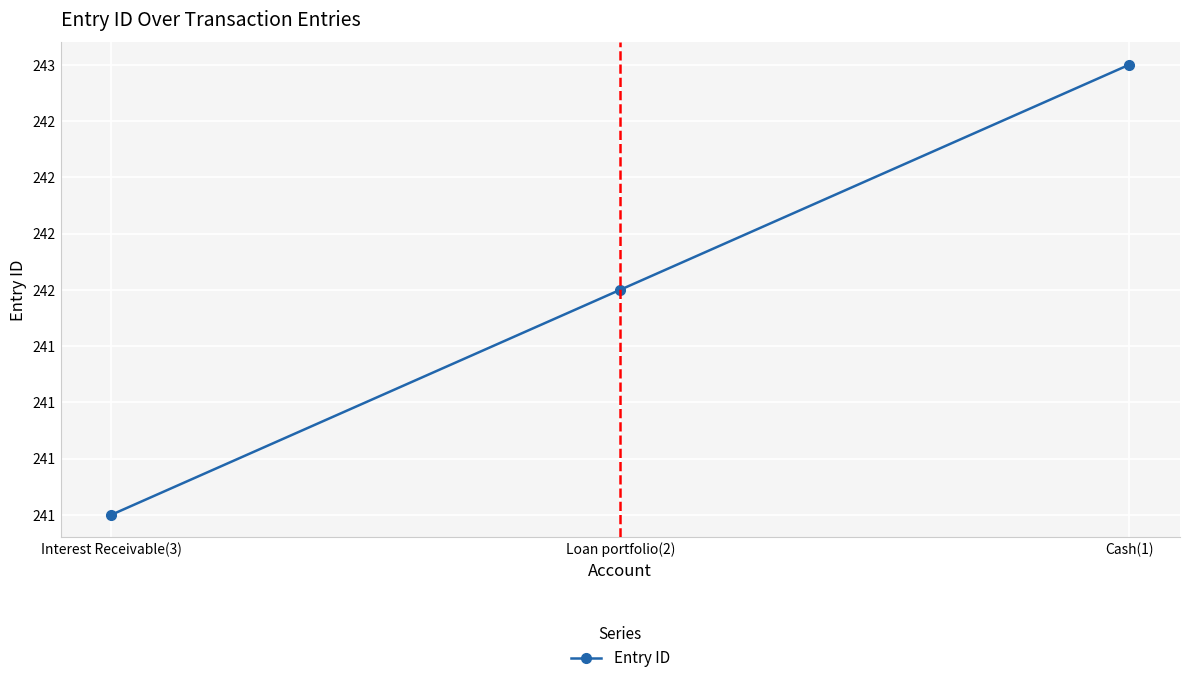

List the labels in order of value, largest first.

Cash(1), Loan portfolio(2), Interest Receivable(3)